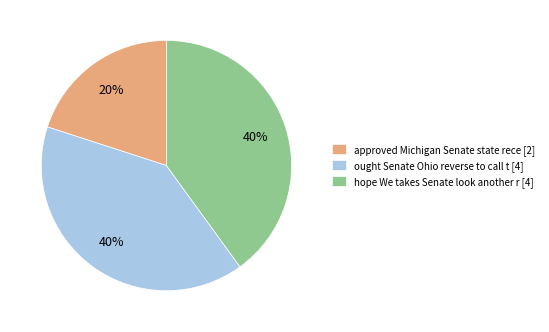

What is the smallest slice in the pie chart?

approved Michigan Senate state rece [2]